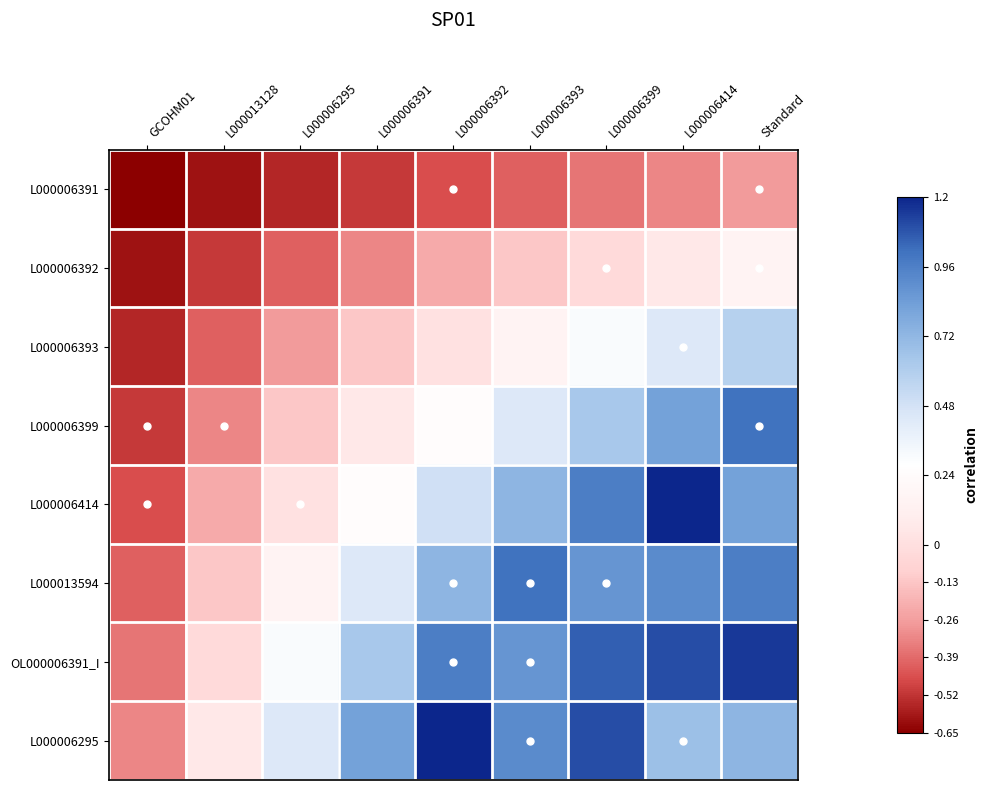

At which category is the sum across all series the highest?

Standard